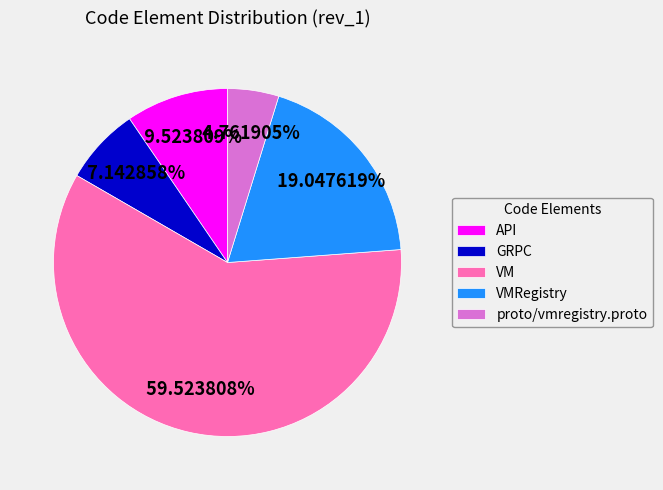

Is it true that proto/vmregistry.proto is 5% of the pie?

True